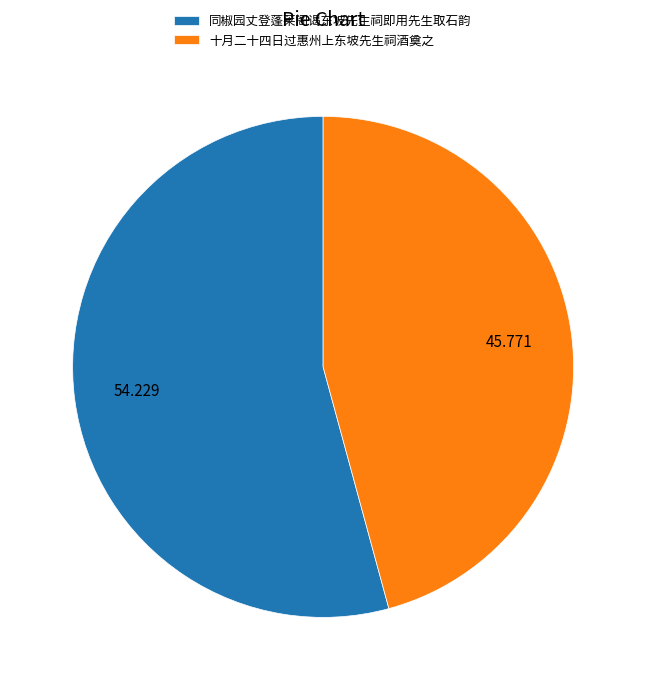

Which slice is the largest?

同椒园丈登蓬莱阁谒东坡先生祠即用先生取石韵